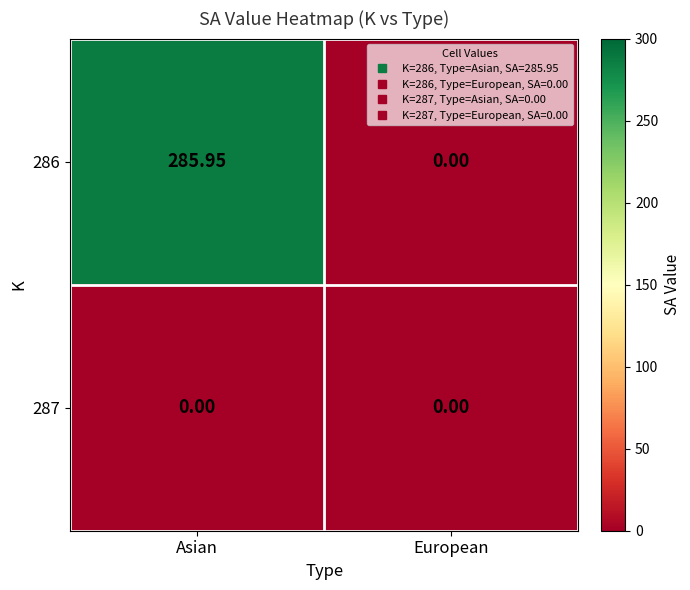

Which series changed the most between Asian and European?

286